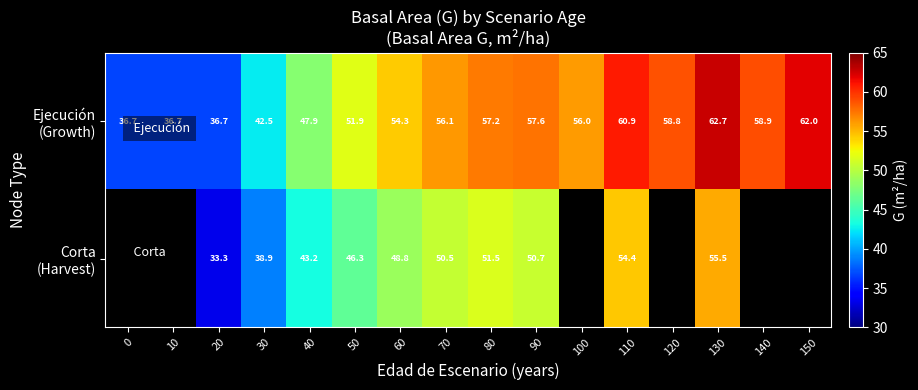

How many data points in Ejecución (Growth) are above 56?

8